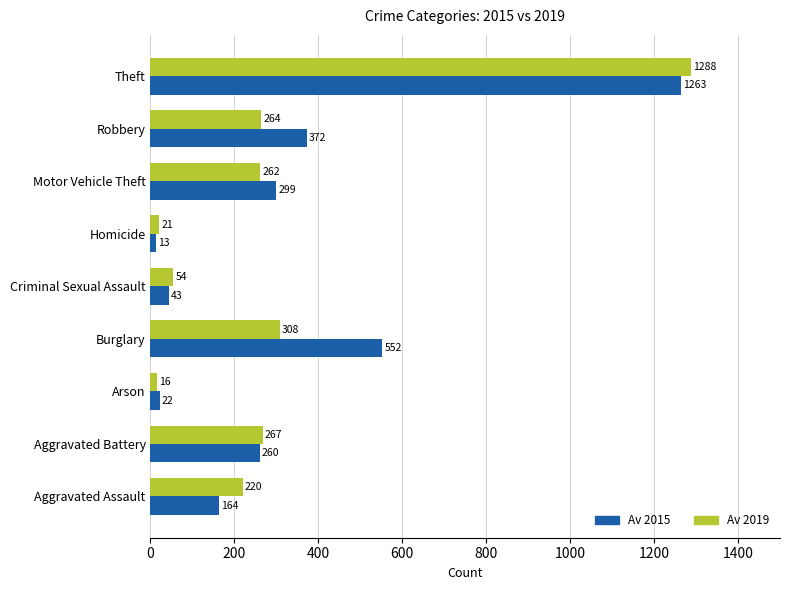

Count the number of data series in this chart.

2